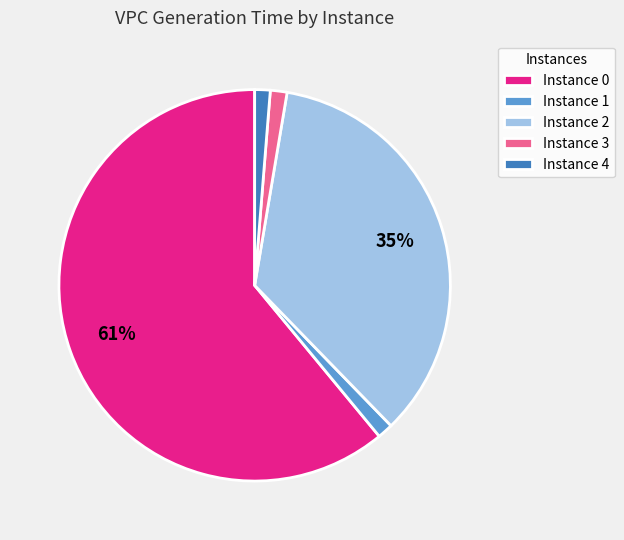

Does Instance 1 account for over 50% of the chart?

No